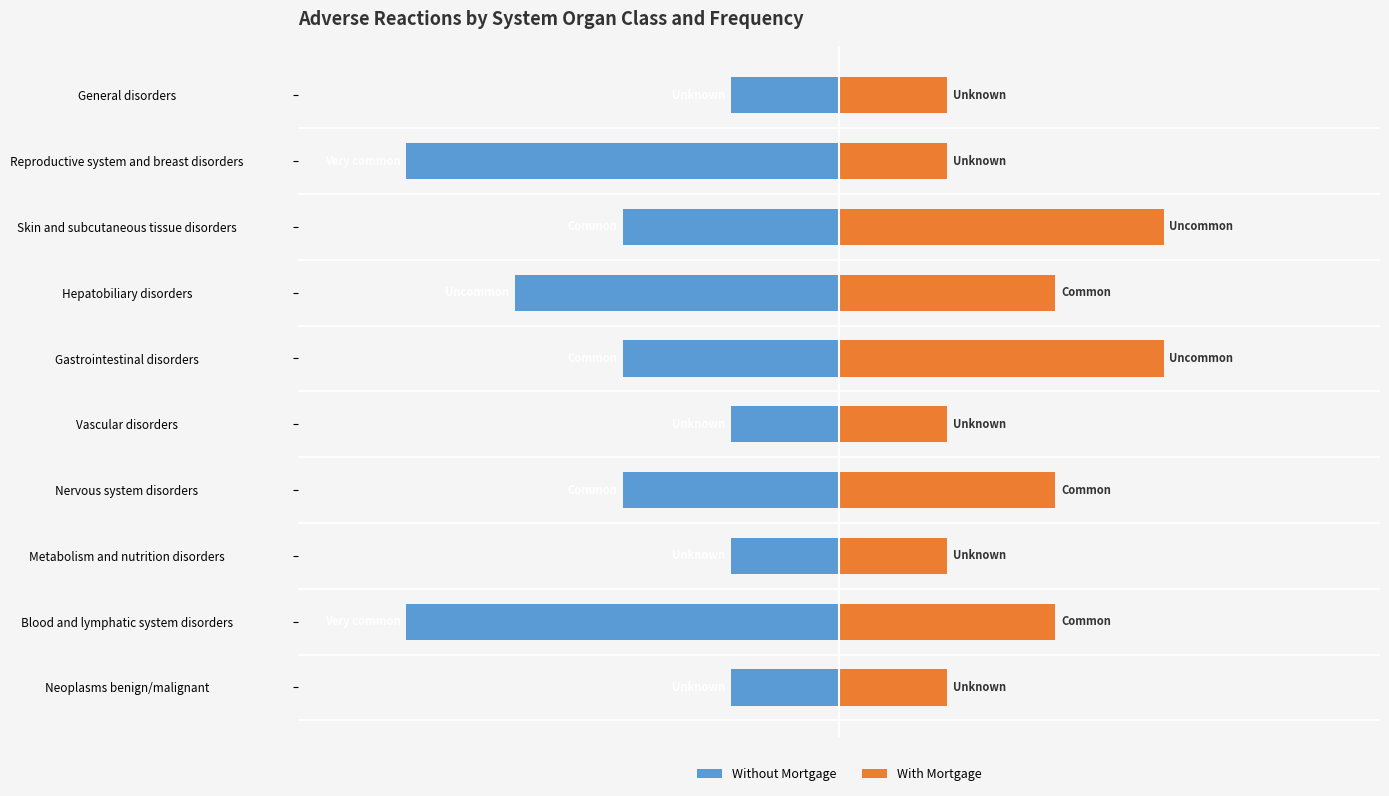

Count the number of data series in this chart.

2